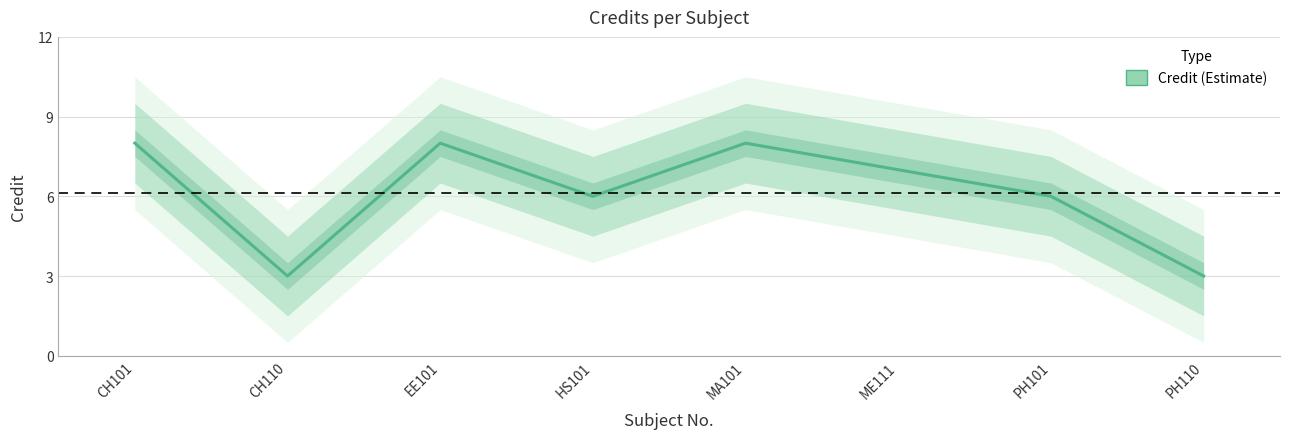

What is the sum of all values?

49